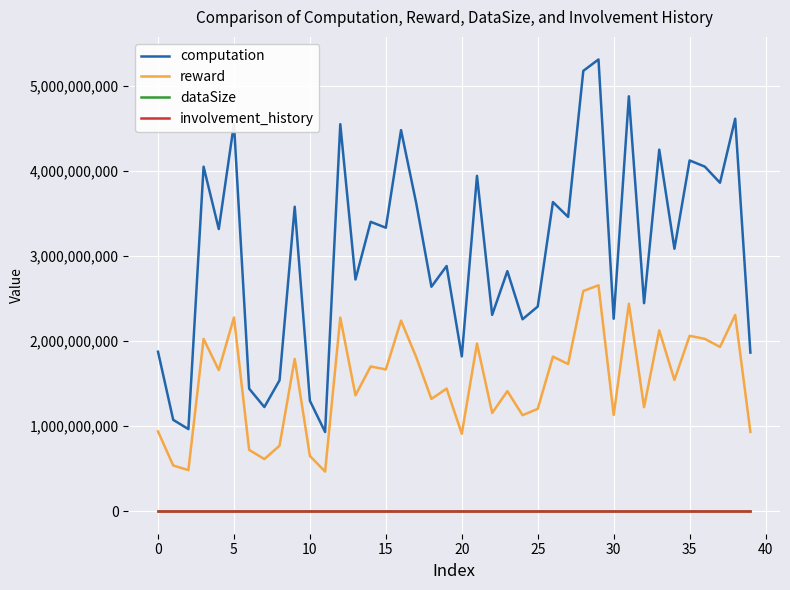

True or false: involvement_history and computation intersect in this chart.

False